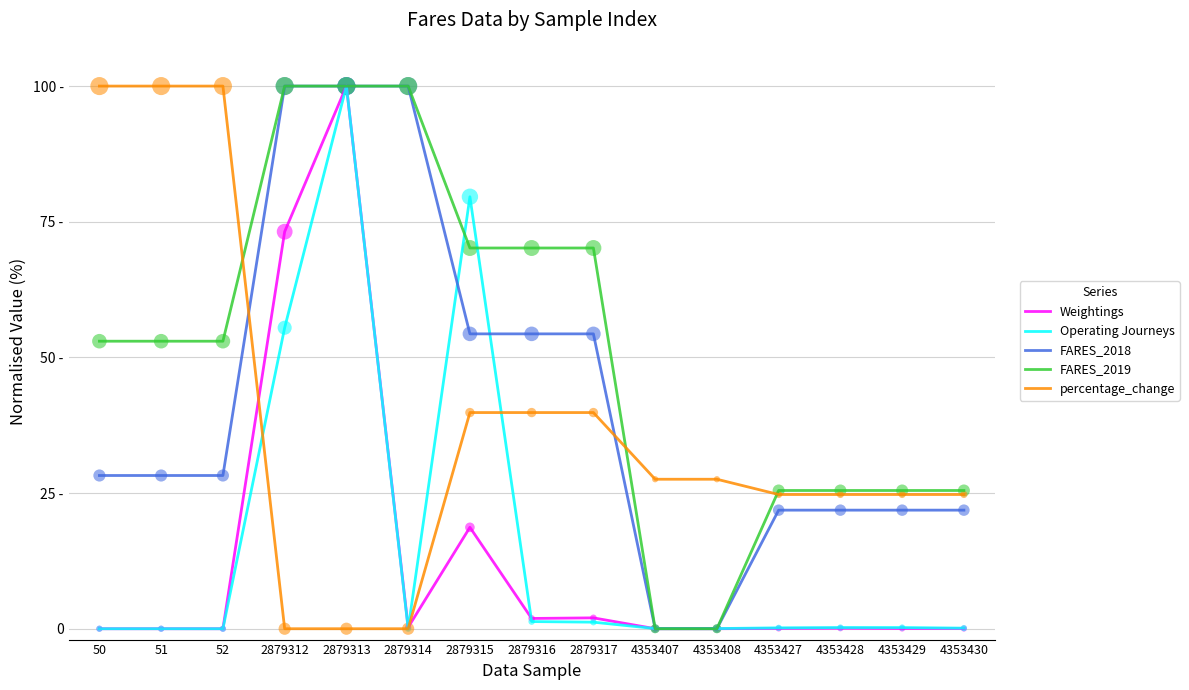

What are all the series names shown in the legend?

Weightings, Operating Journeys, FARES_2018, FARES_2019, percentage_change